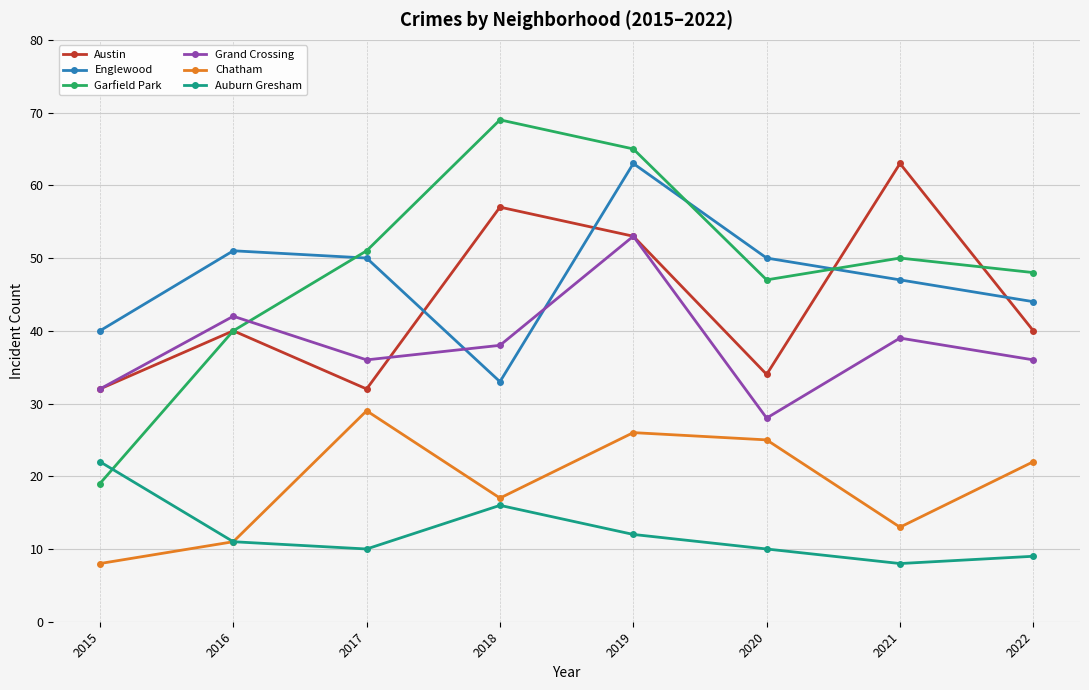

What is the average value of the Chatham series?

19